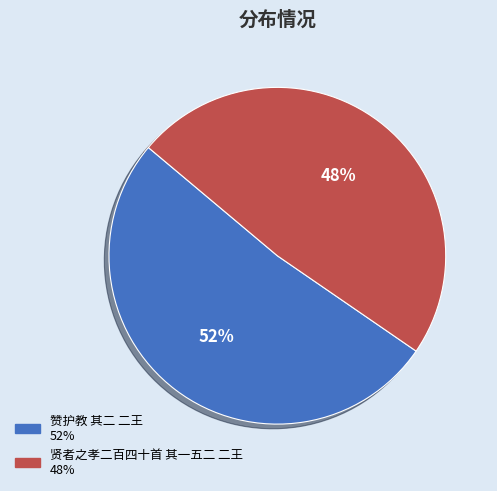

Combined, do 赞护教 其二 二王 and 贤者之孝二百四十首 其一五二 二王 account for over 50%?

Yes